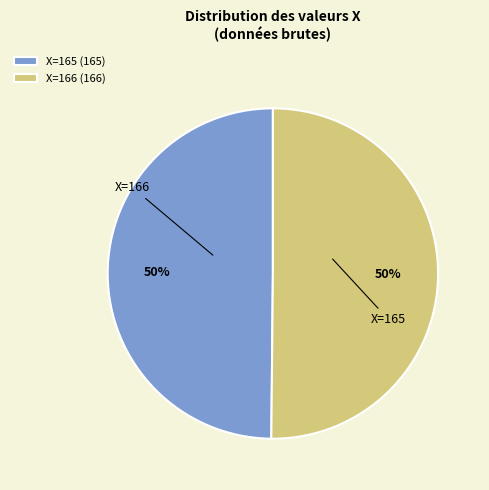

To the nearest percent, what is the combined percentage of X=166 and X=165?

100%